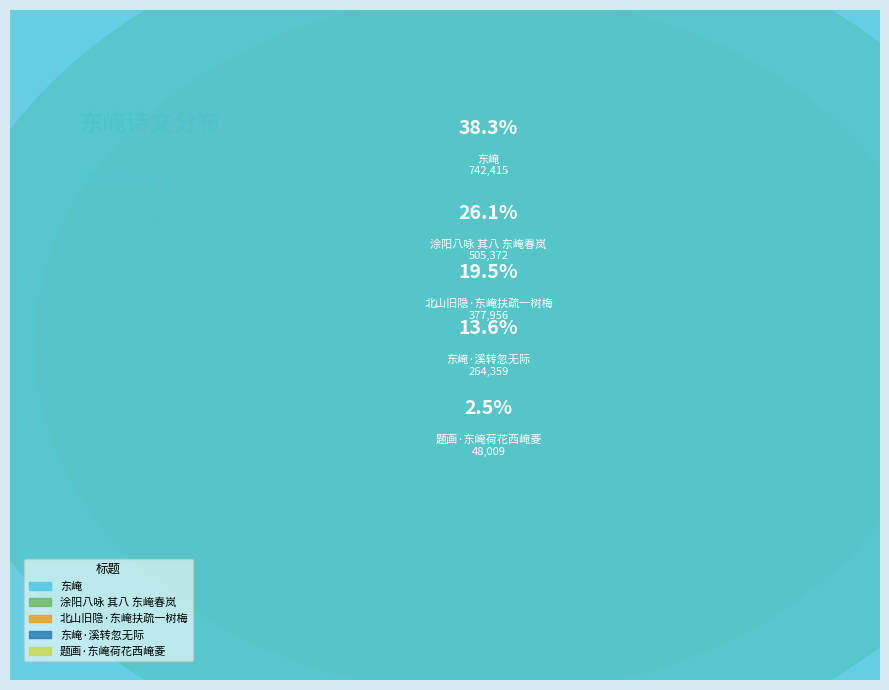

To the nearest percent, what percentage of the pie is 题画·东崦荷花西崦菱?

2%